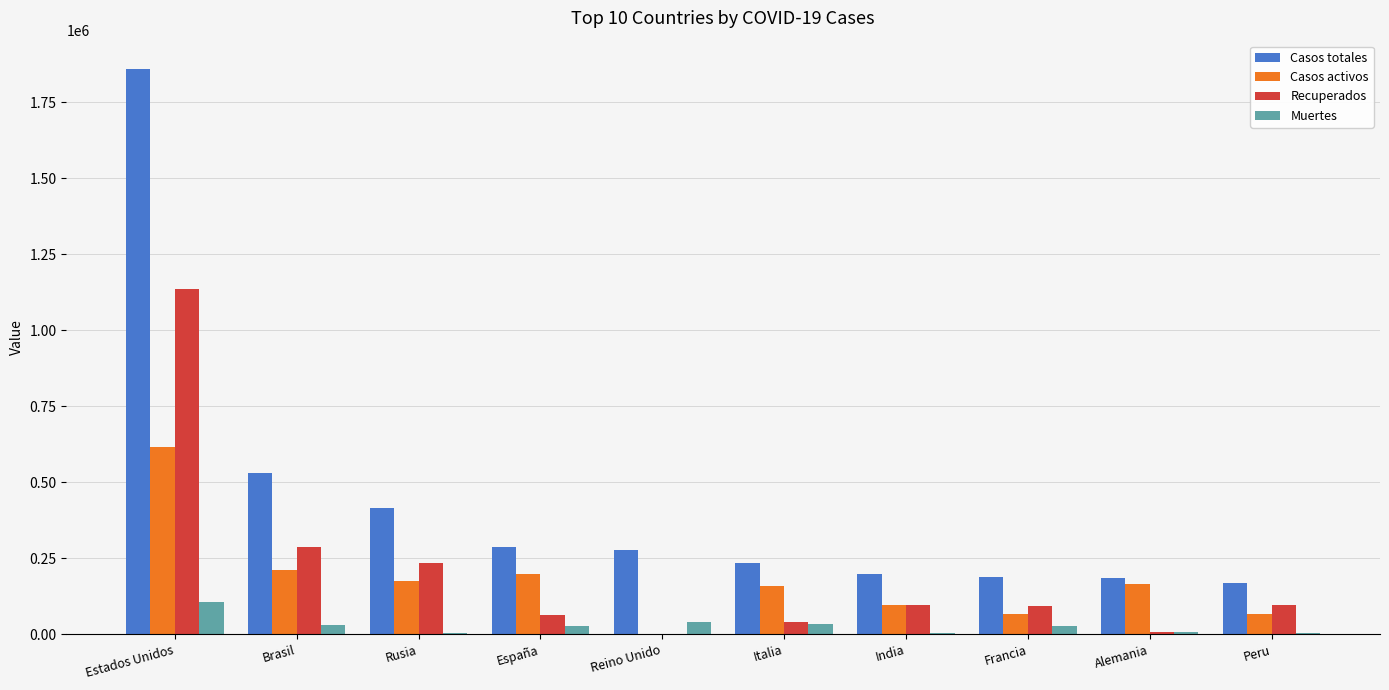

What is the spread (max minus min) of values at Brasil?

499359